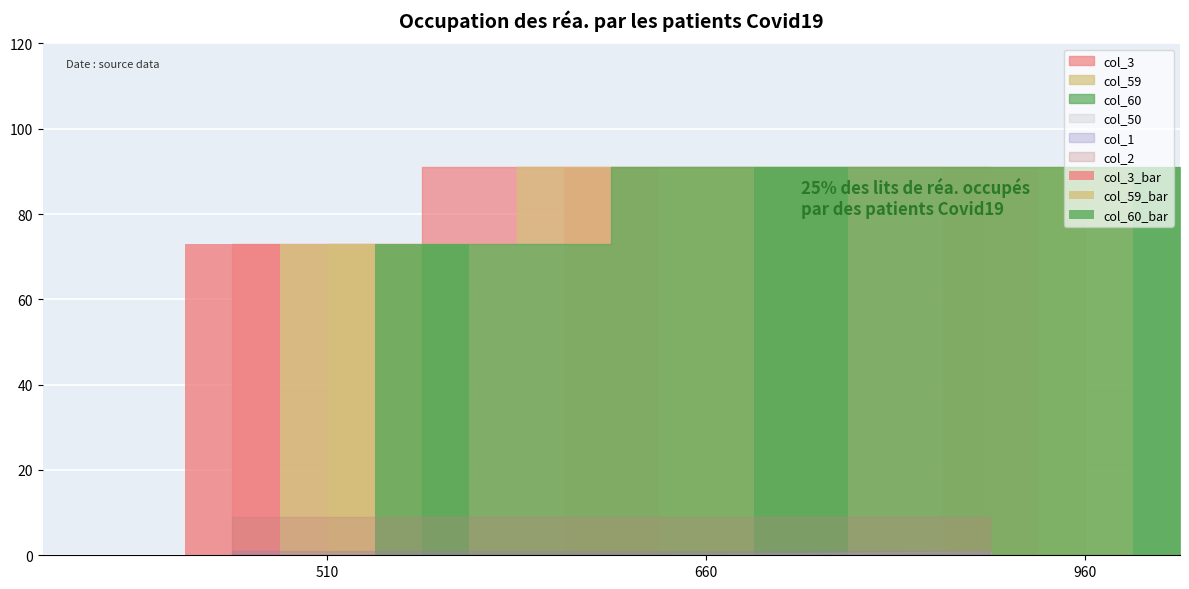

What is the greatest value displayed?

91